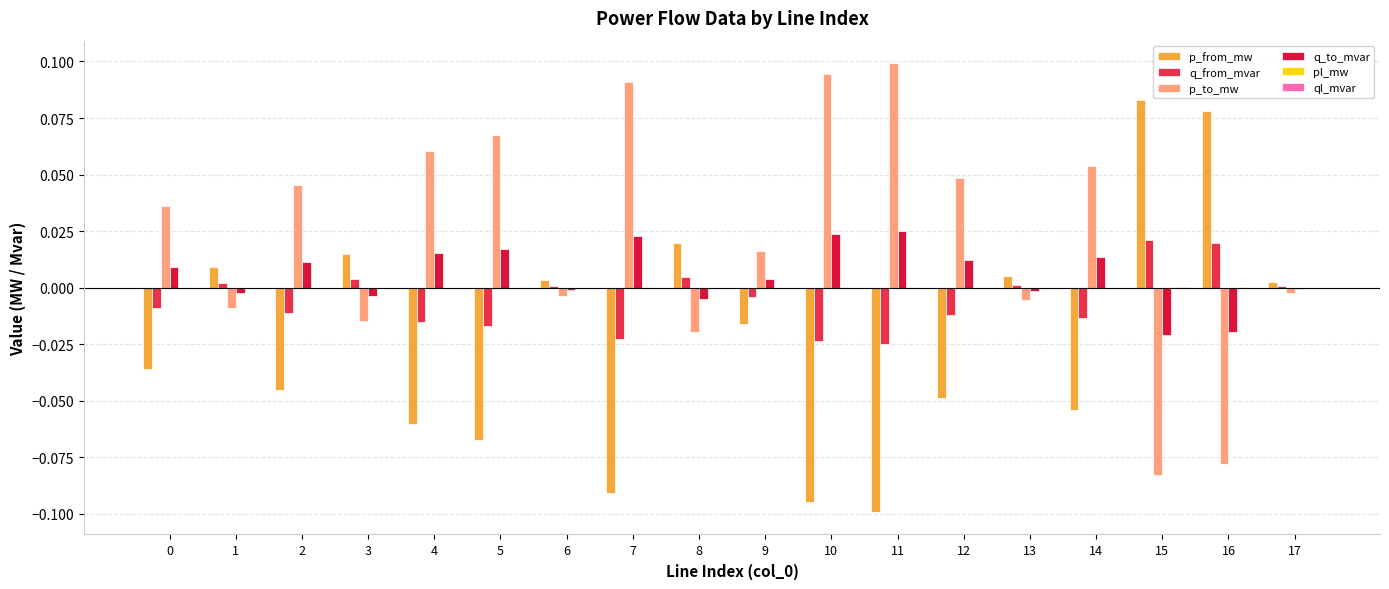

List the series in order of their peak value, lowest first.

ql_mvar, pl_mw, q_from_mvar, q_to_mvar, p_from_mw, p_to_mw